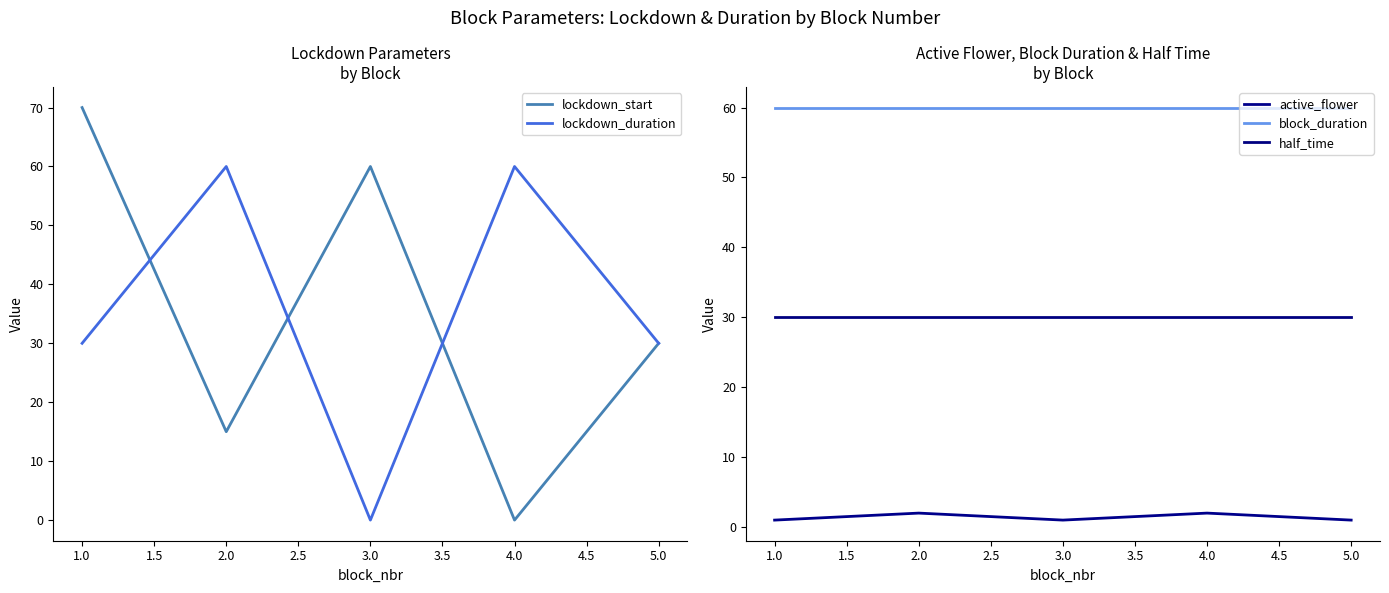

List the labels in order of lockdown_start value, smallest first.

4.0, 2.0, 5.0, 3.0, 1.0